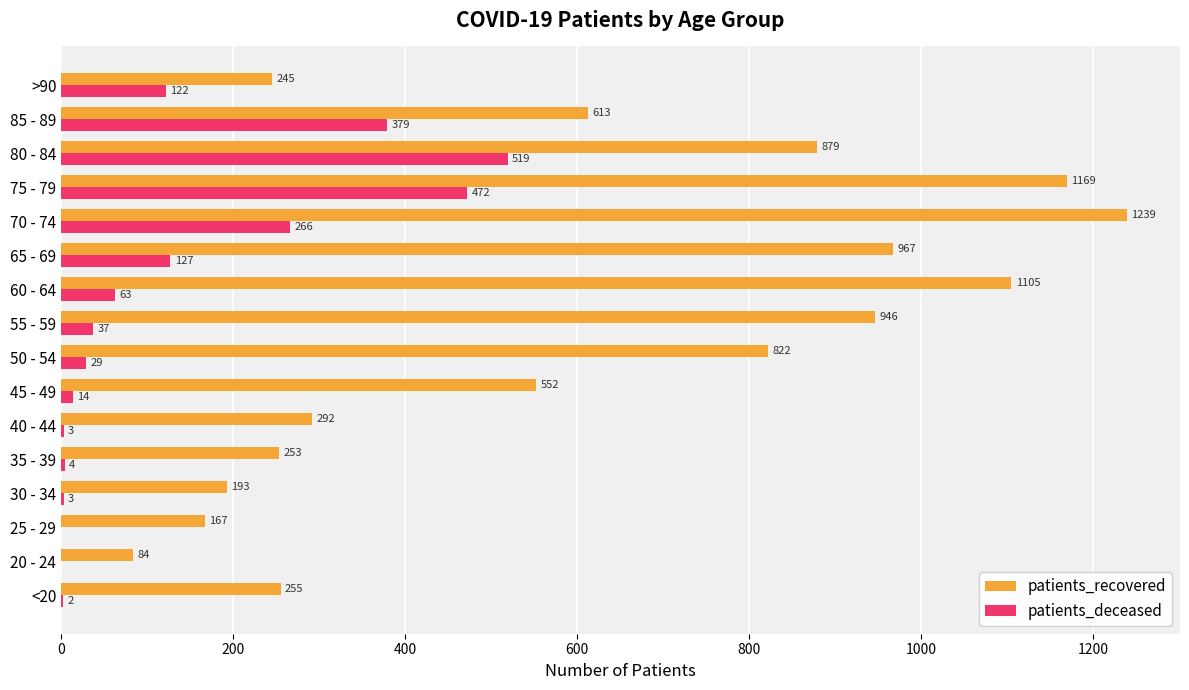

Is it true that patients_recovered equals 255 at <20?

True